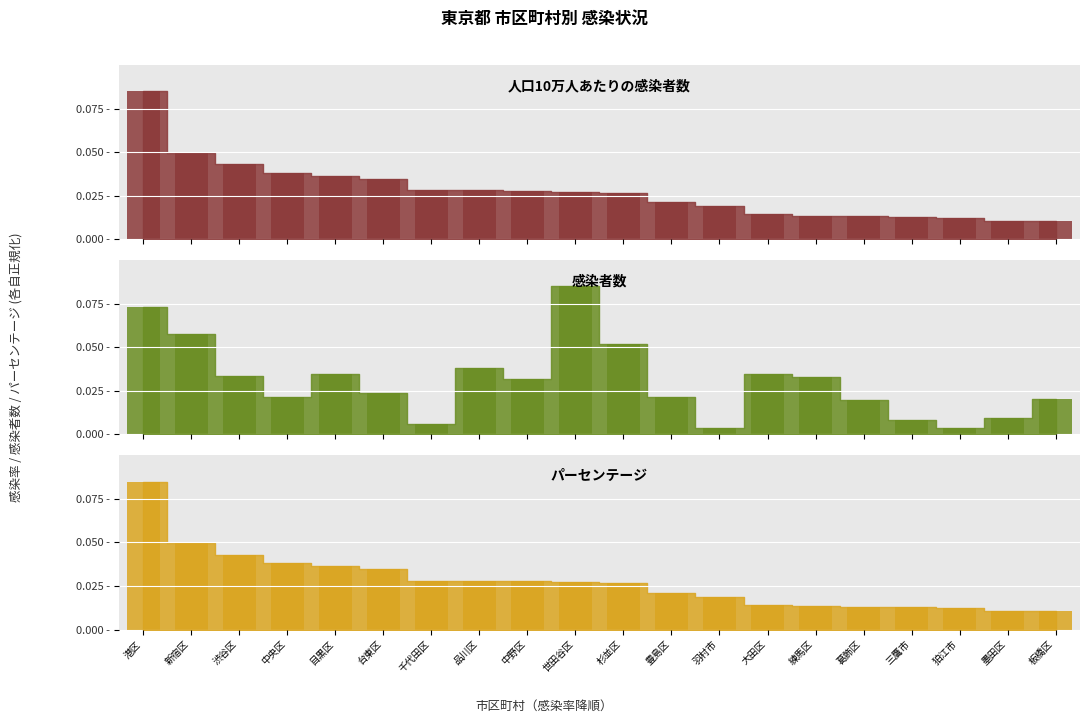

How many bars are there in each group?

3